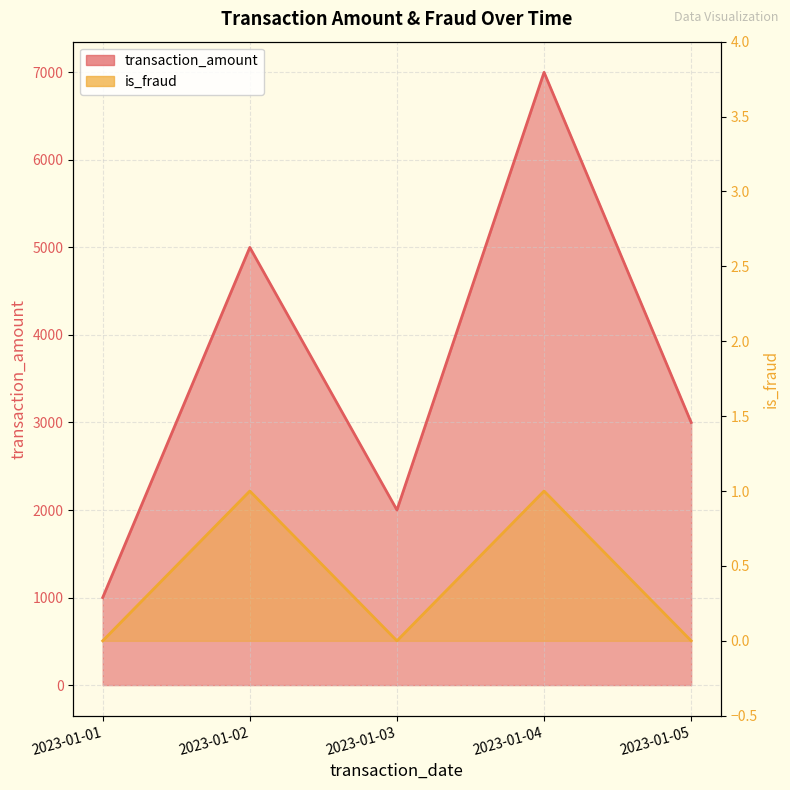

True or false: transaction_amount and is_fraud intersect in this chart.

False